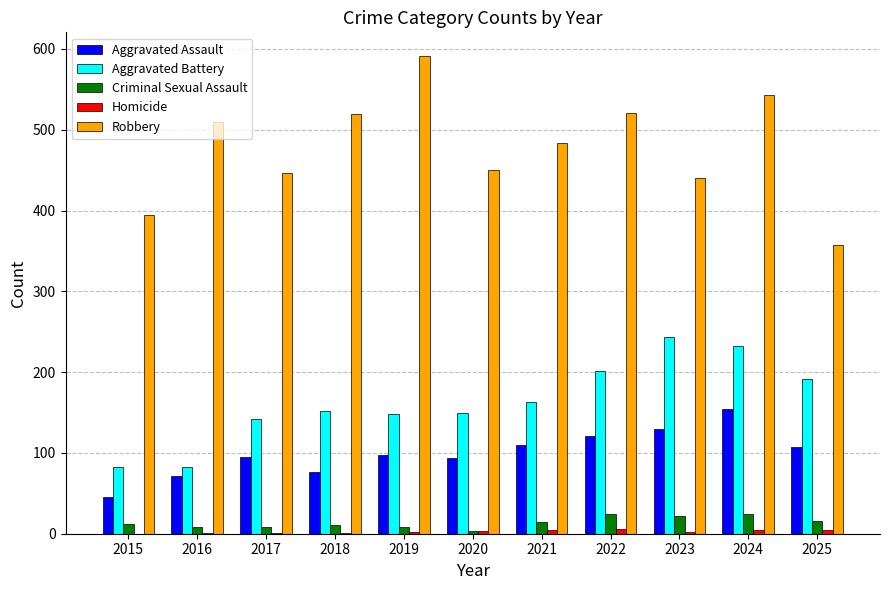

Between 2015 and 2020, which series saw the biggest shift?

Aggravated Battery